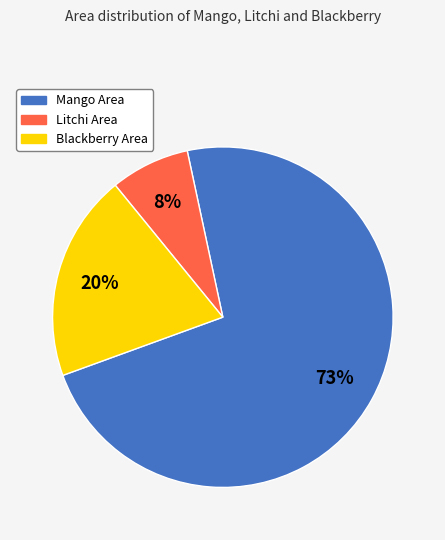

Which category has the biggest portion of the pie?

Mango Area